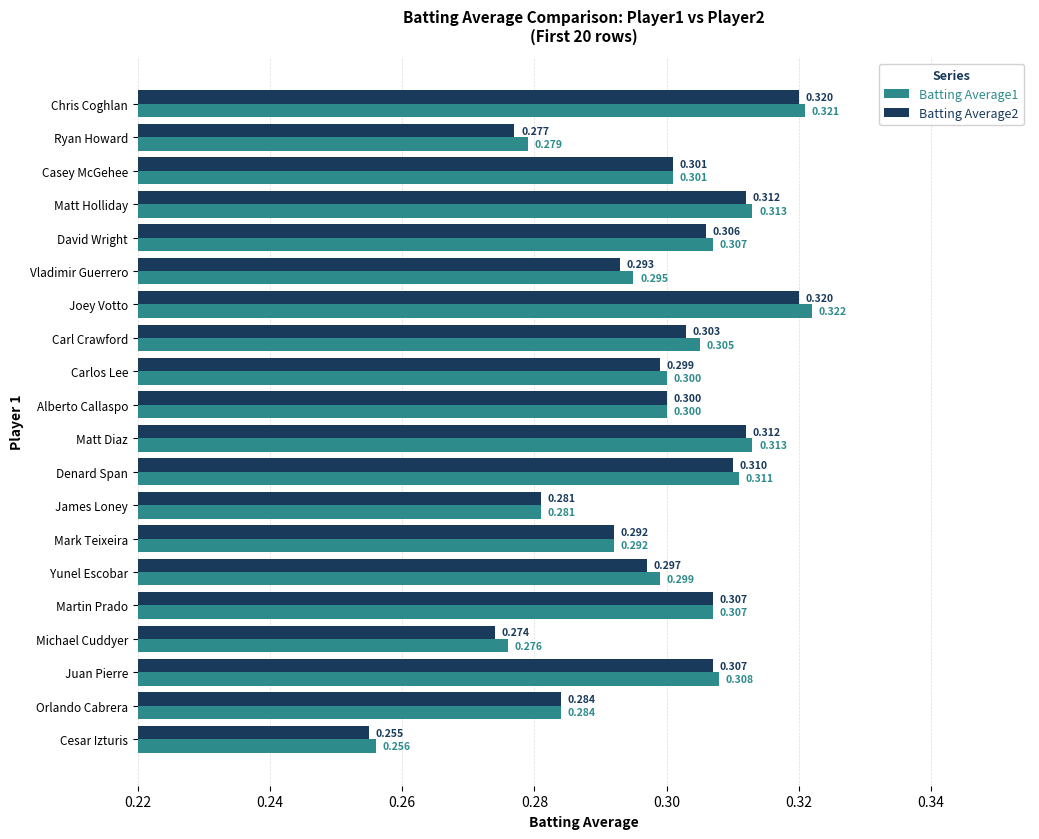

Where is Batting Average2 nearest to the value 0?

Cesar Izturis